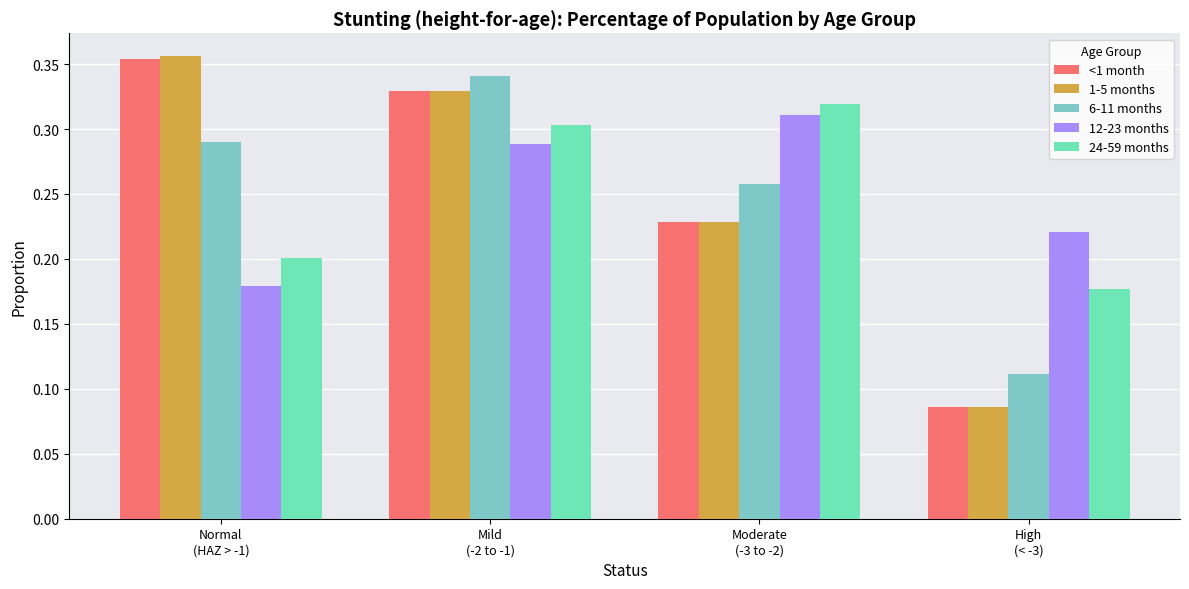

True or false: 1-5 months has a value of 0.1 at High
(< -3).

True